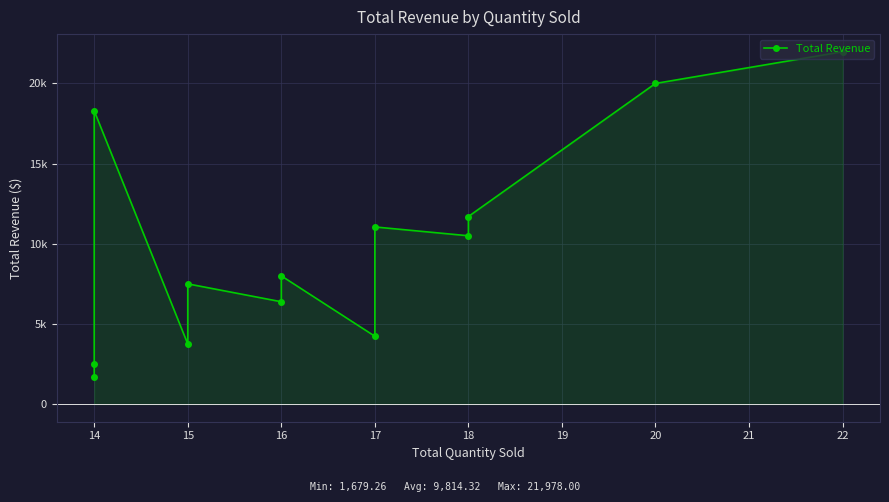

Is it true that the value at 16 is 8530.3?

False